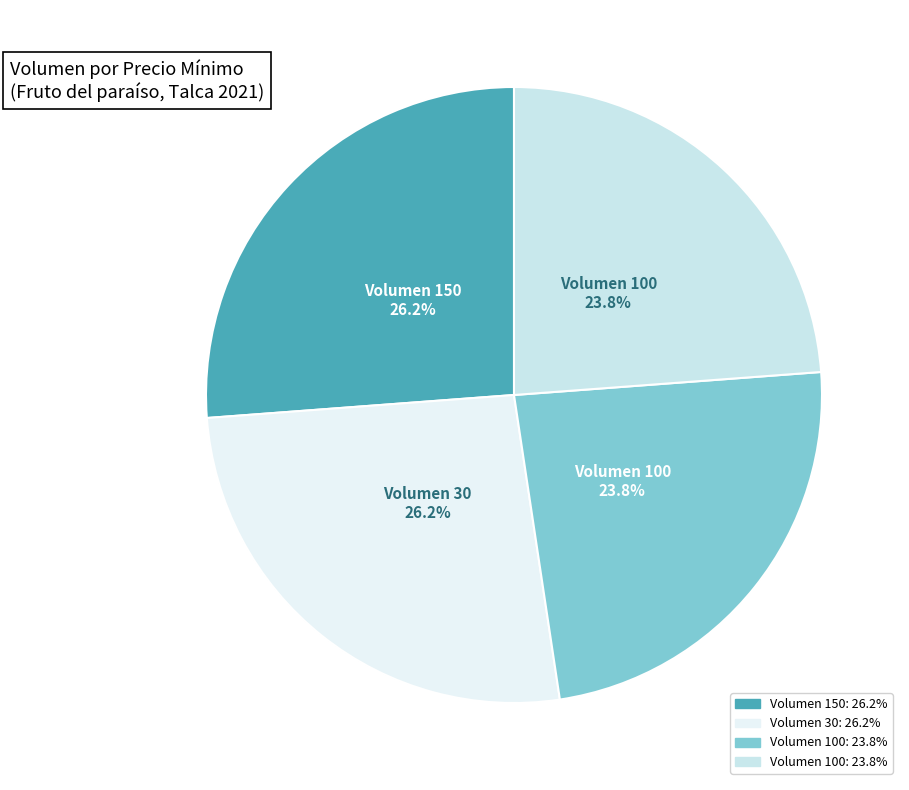

How many slices are in this pie chart?

4